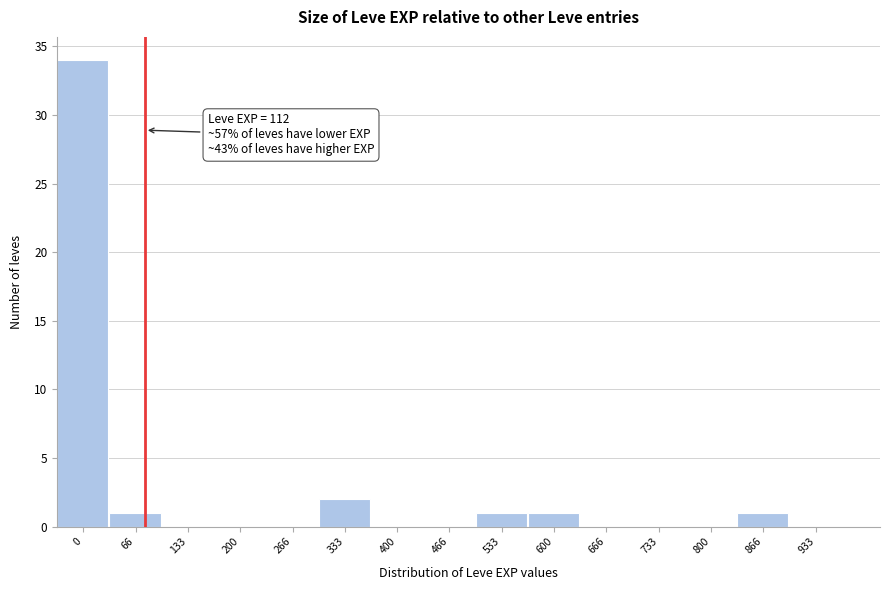

Reading left to right, what are all the values shown in this chart?

0=34	66=1	133=0	200=0	266=0	333=2	400=0	466=0	533=1	600=1	666=0	733=0	800=0	866=1	933=0